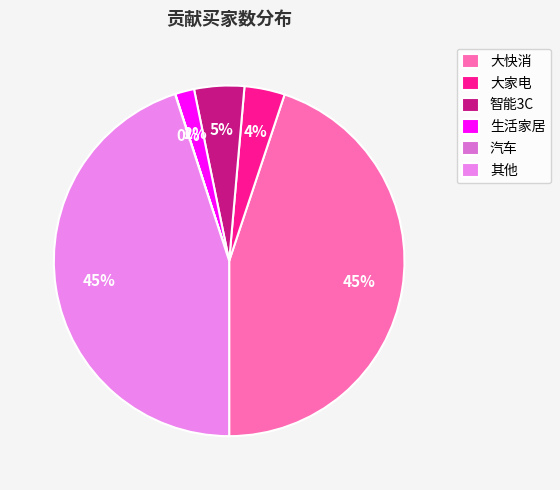

Is it true that 其他 is 45% of the pie?

True